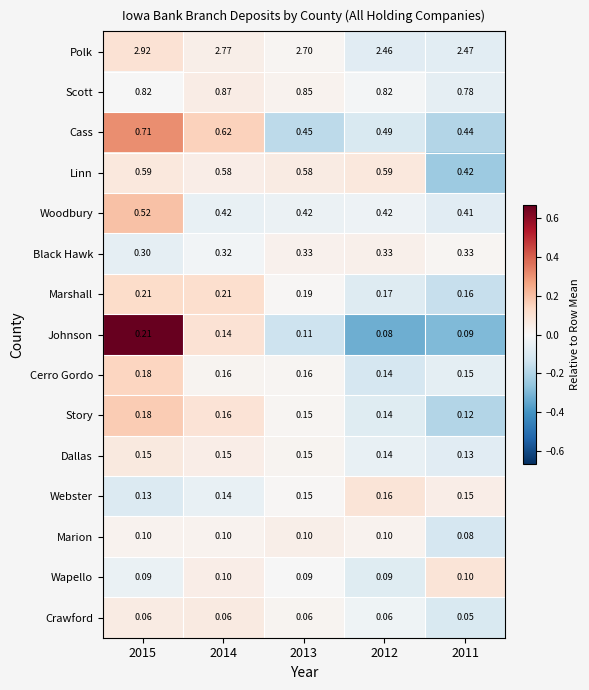

Which series has the largest total across all categories?

Polk